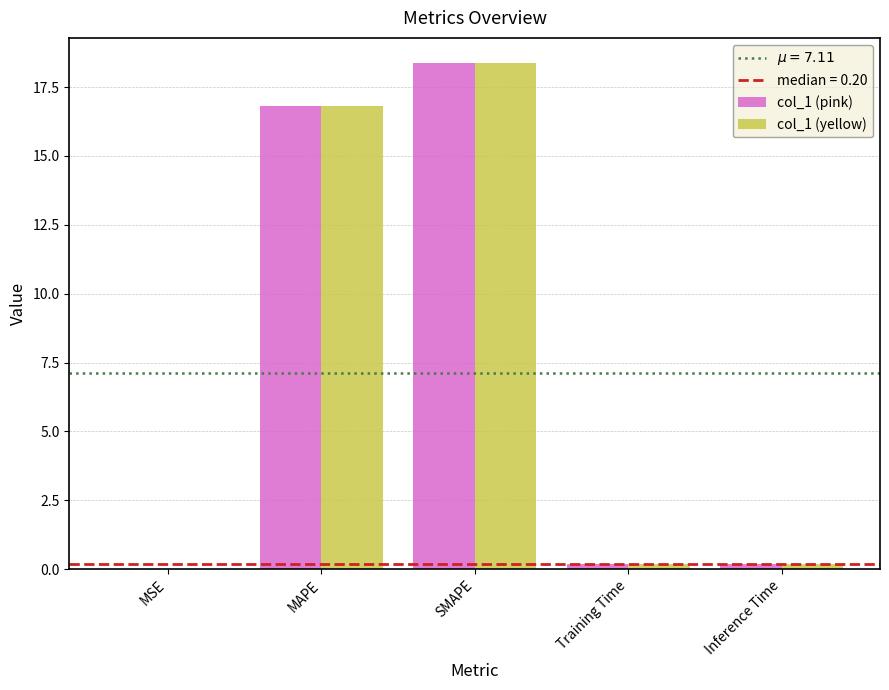

Where is col_1 (pink) nearest to the value 9?

MAPE